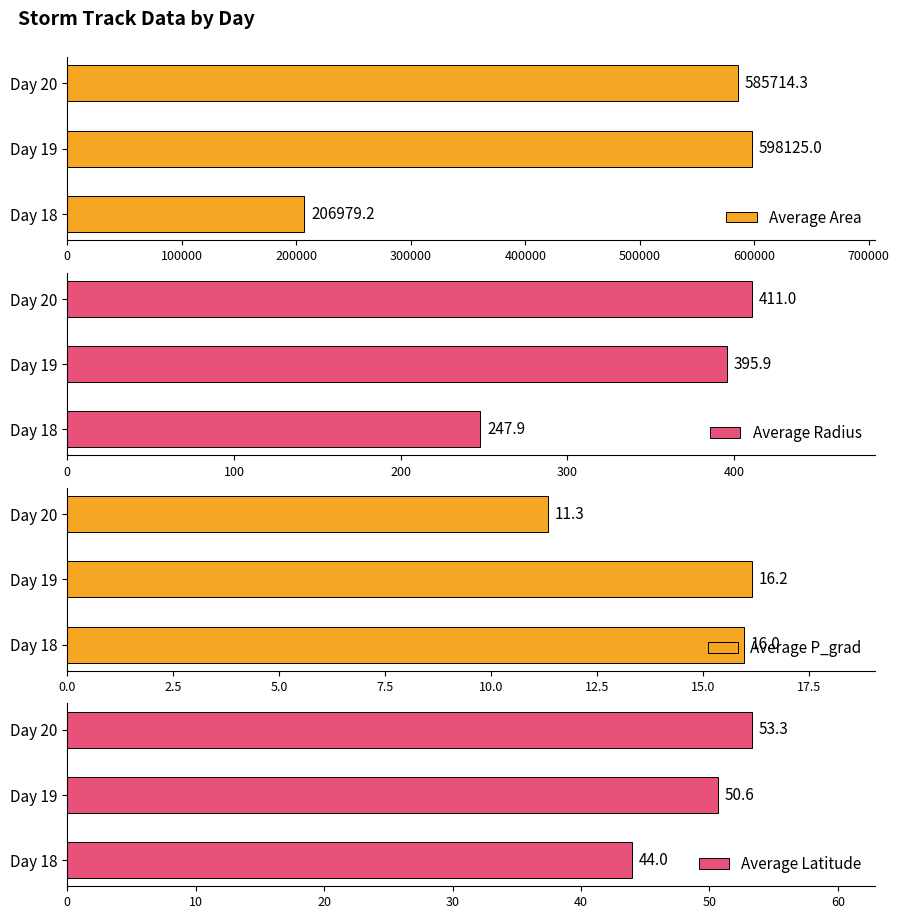

Which category has the lowest value in the Average P_grad series?

Day 20